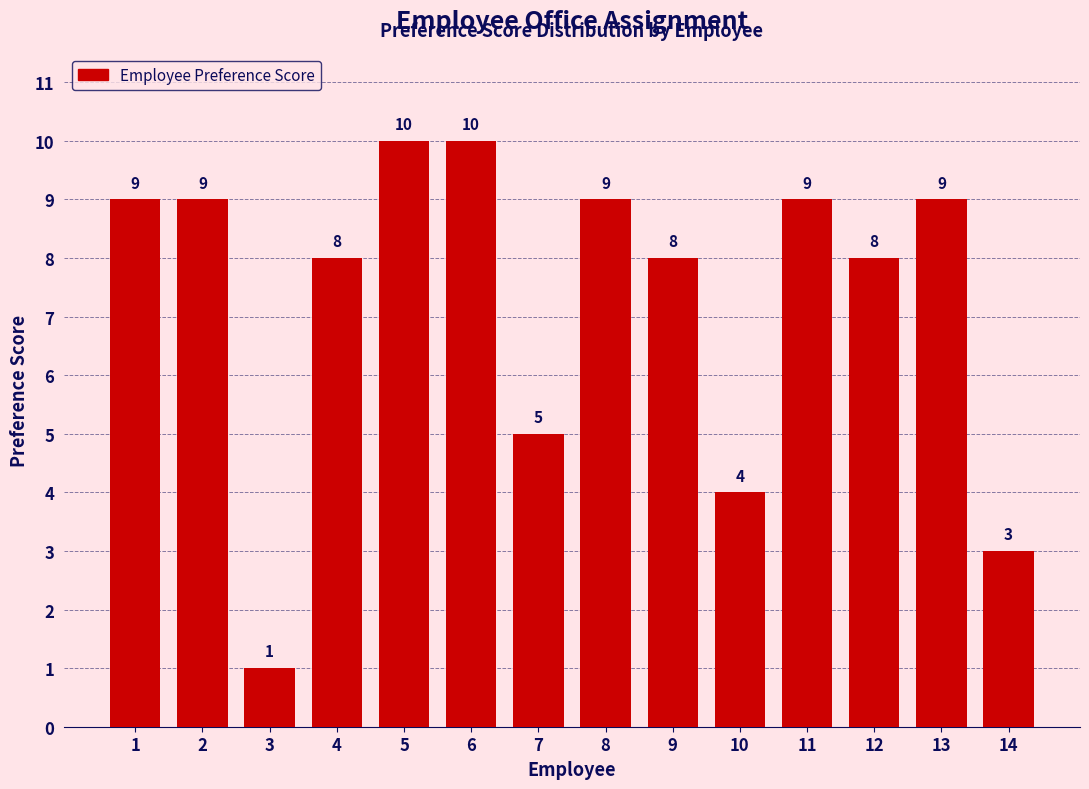

Reading left to right, transcribe all the data shown in this chart.

9	9	1	8	10	10	5	9	8	4	9	8	9	3